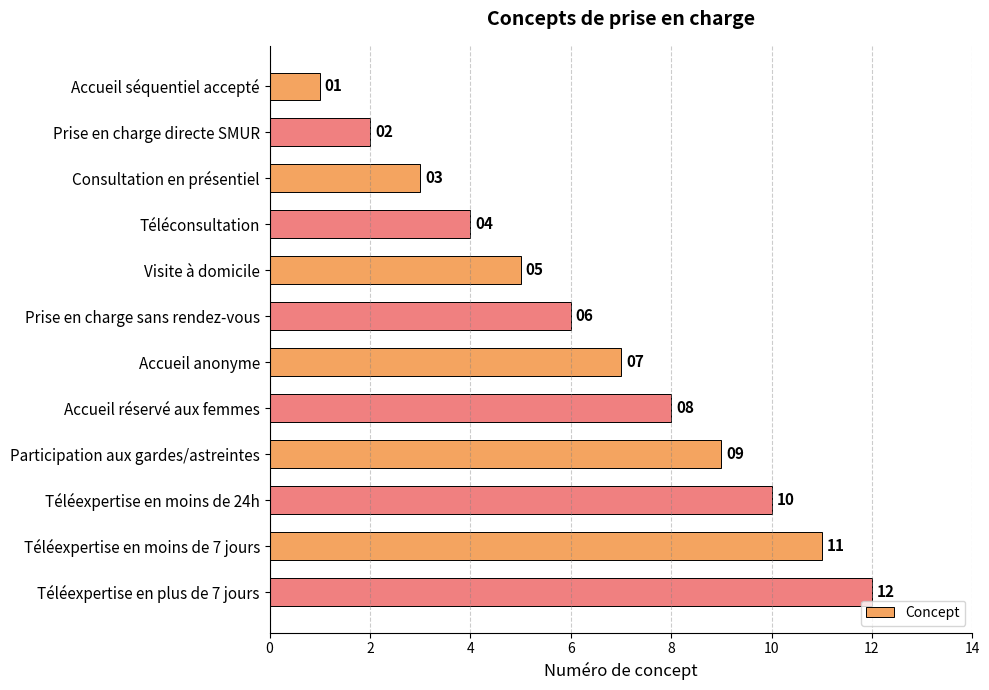

Which label corresponds to the smallest value in the chart?

Accueil séquentiel accepté